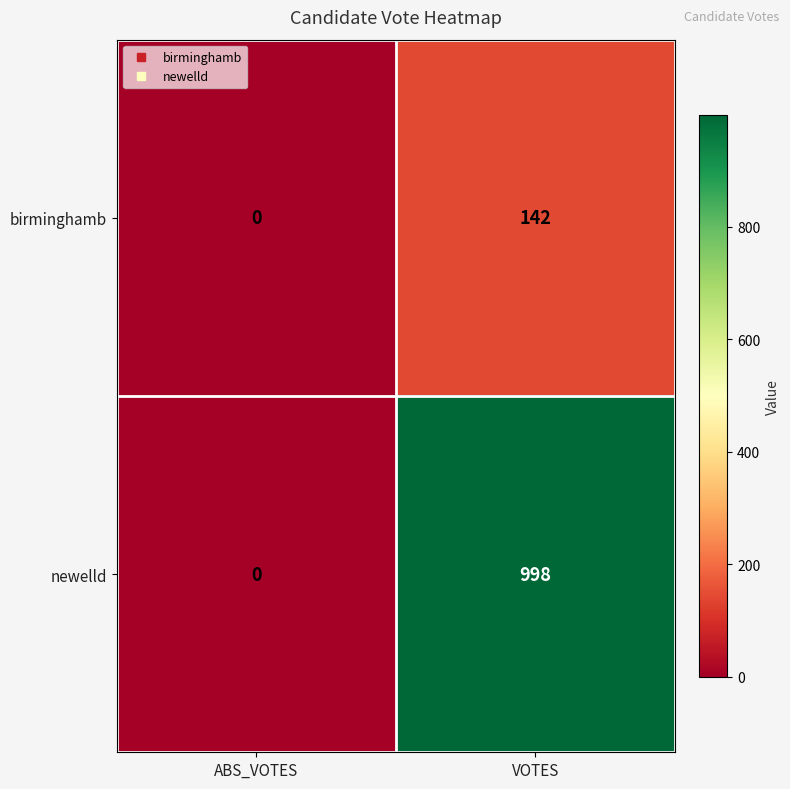

Which series has the widest spread of values?

newelld